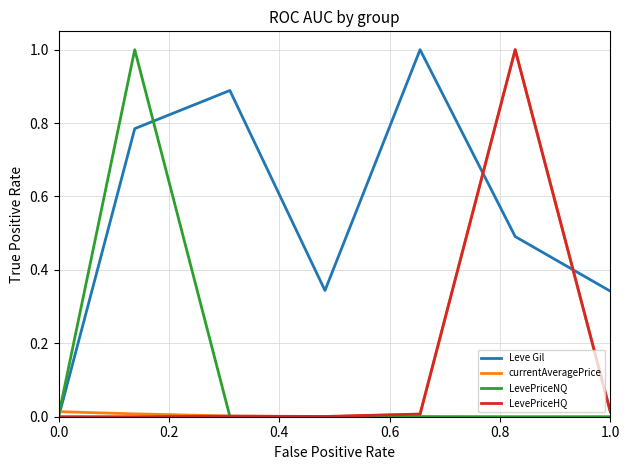

How many lines are shown in the chart?

4